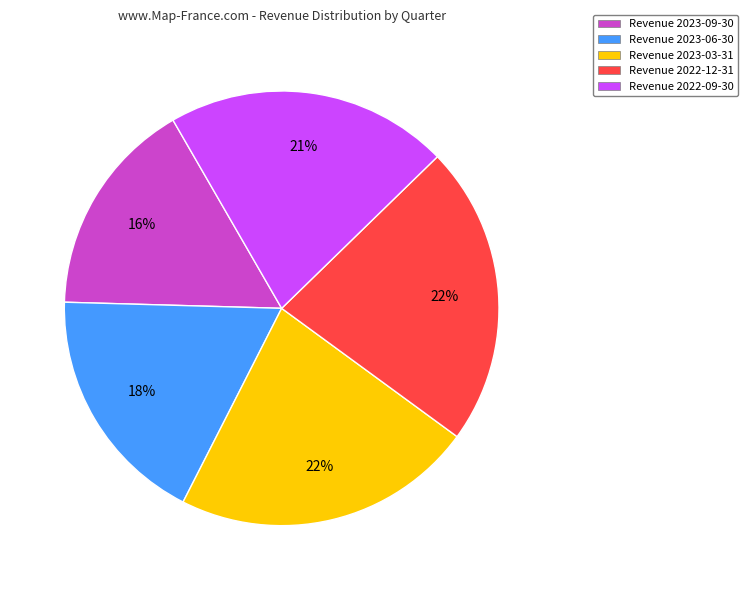

Does any single category account for the majority?

No